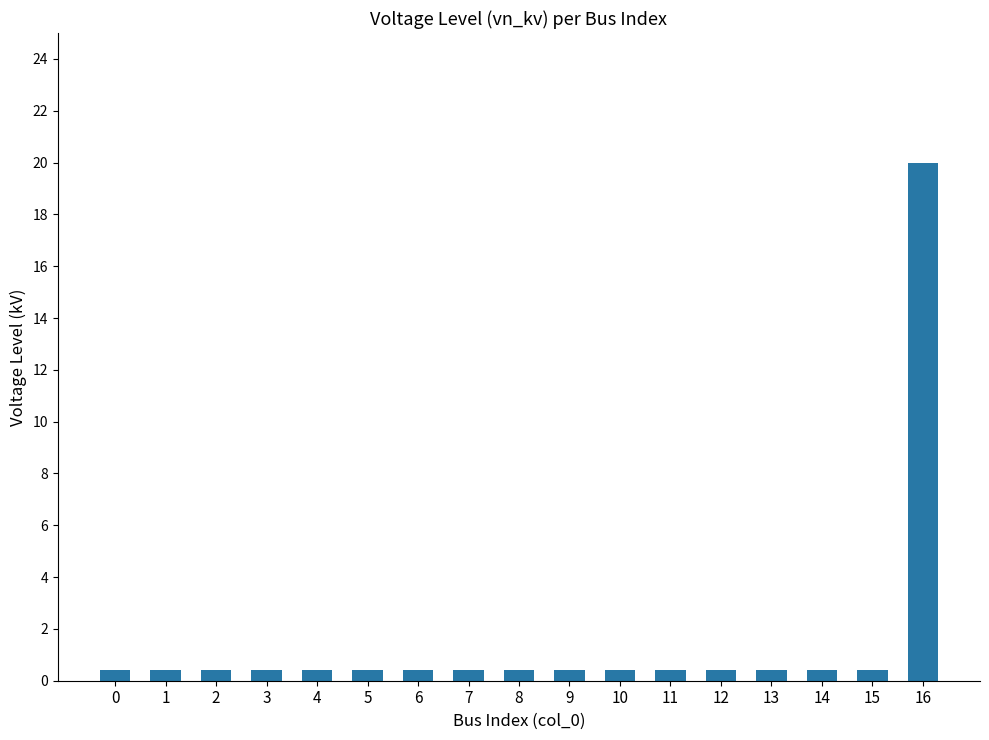

Which label corresponds to the largest value in the chart?

16